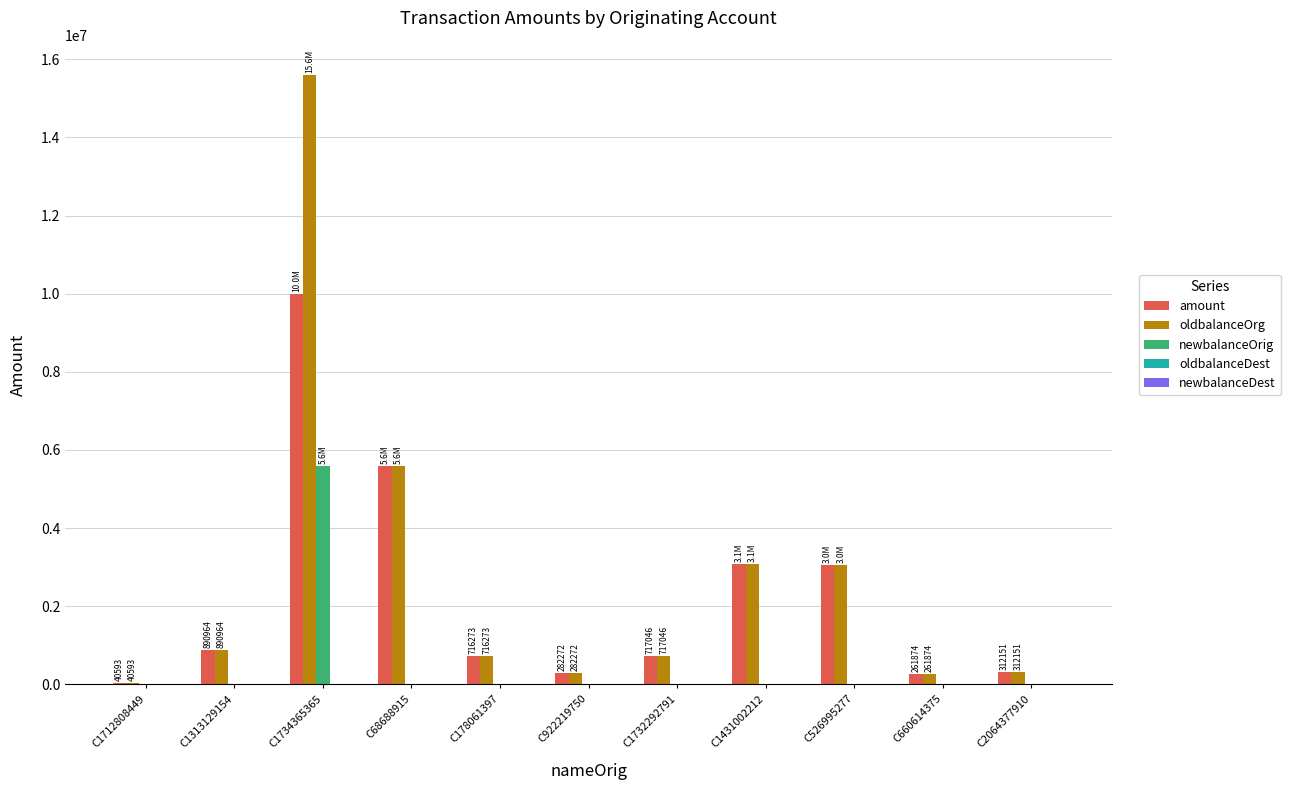

Read the amount value at C68688915.

5591414.5